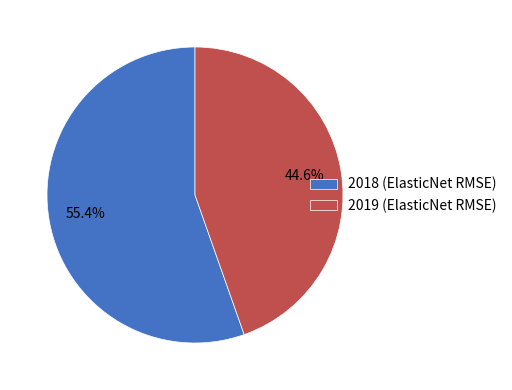

How many slices are in this pie chart?

2